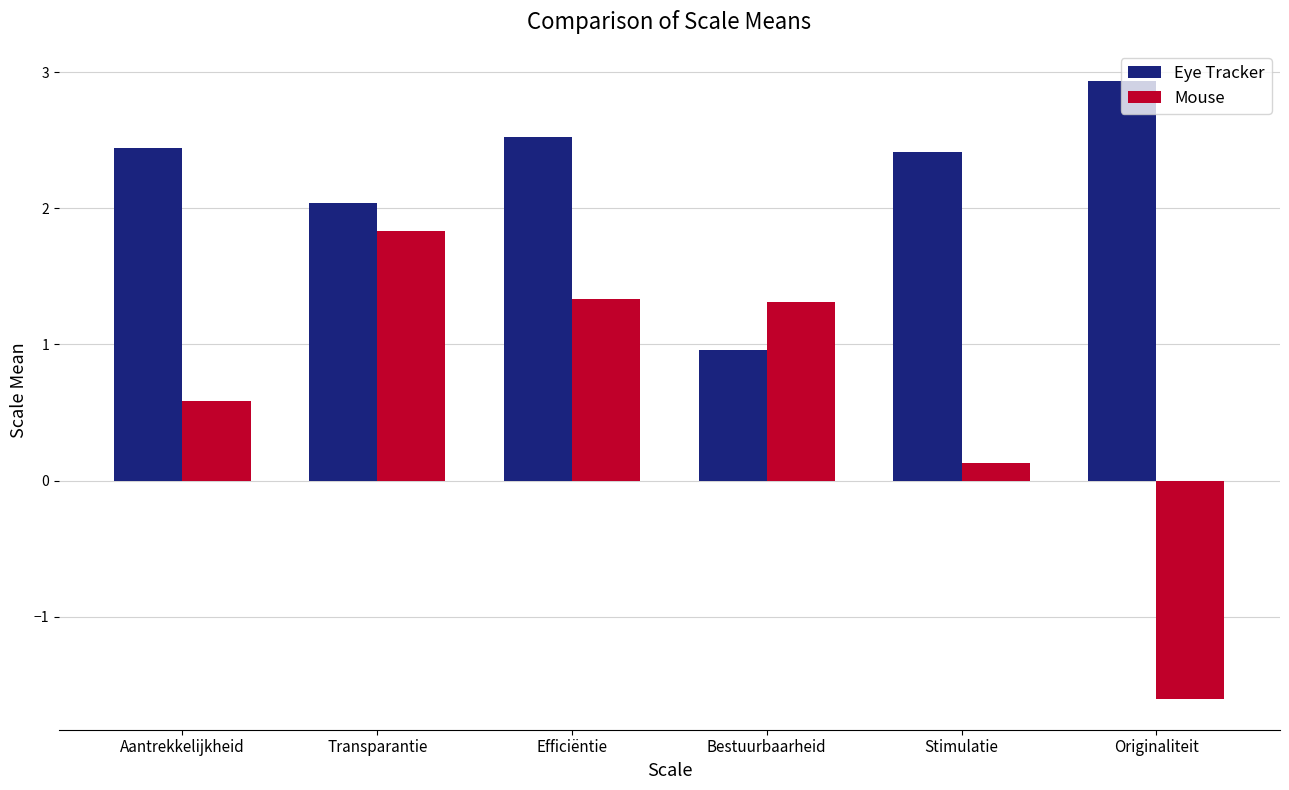

What is the minimum value for Mouse?

-1.6